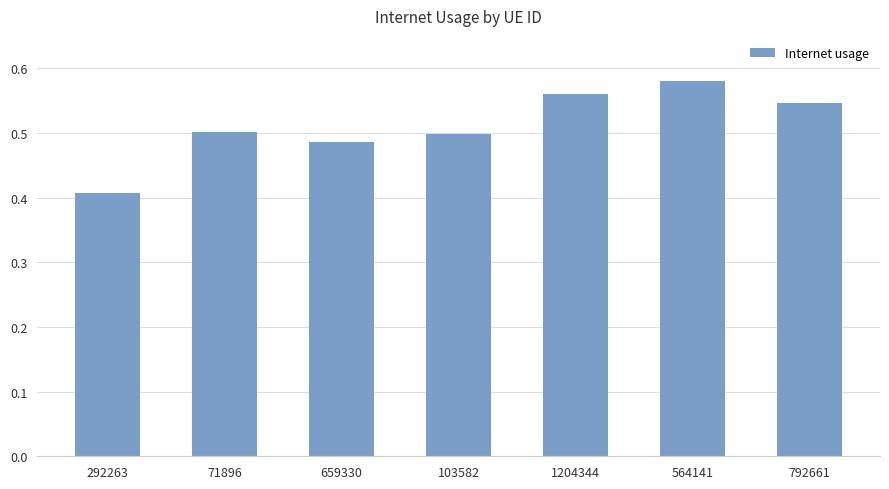

What position from the right is 1204344?

3